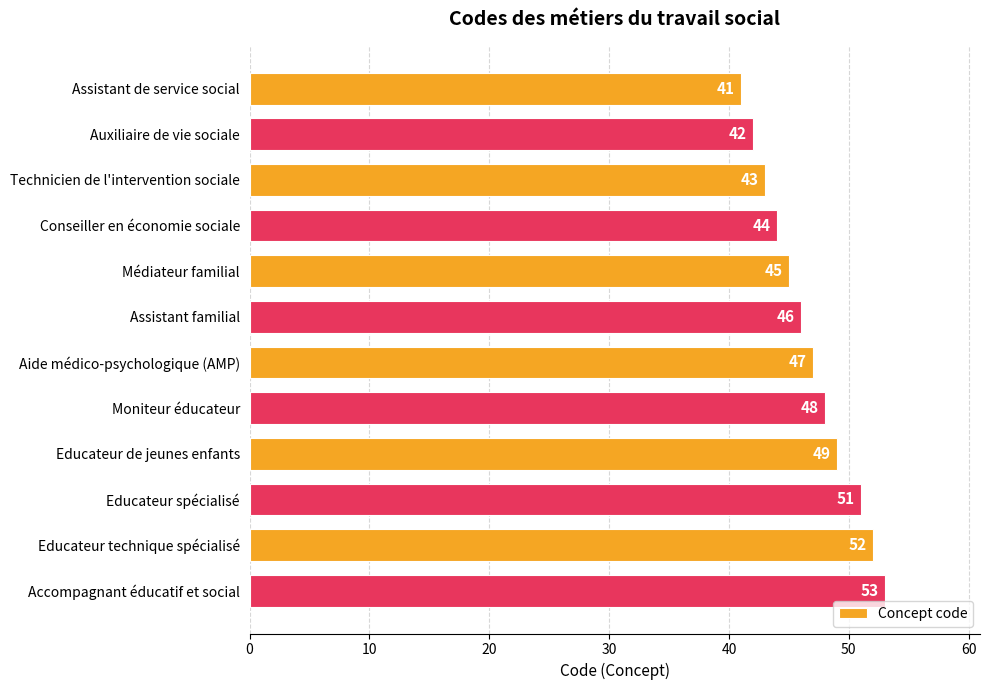

What is the change in value from Technicien de l'intervention sociale to Educateur technique spécialisé?

+9